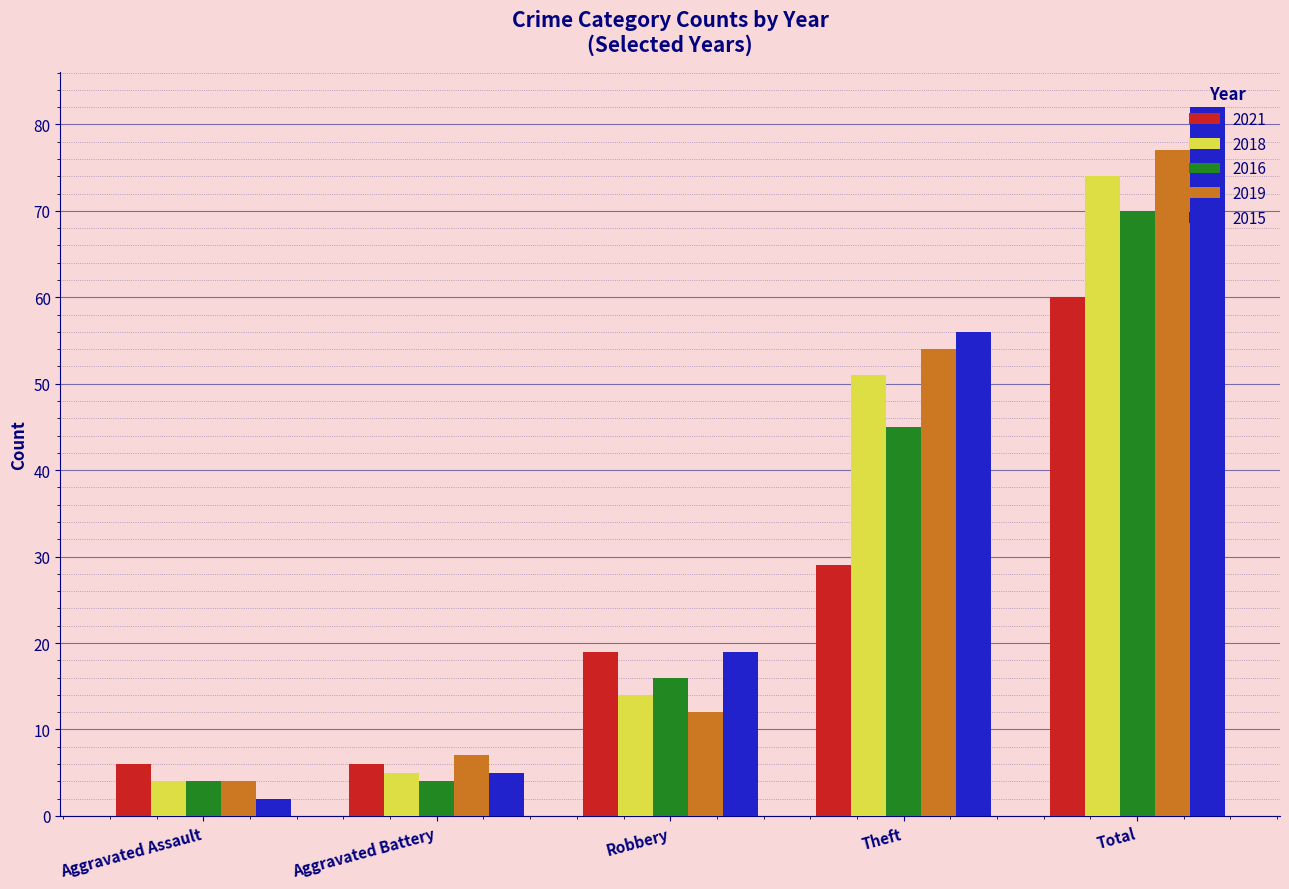

How many data points in 2016 are less than 16?

2